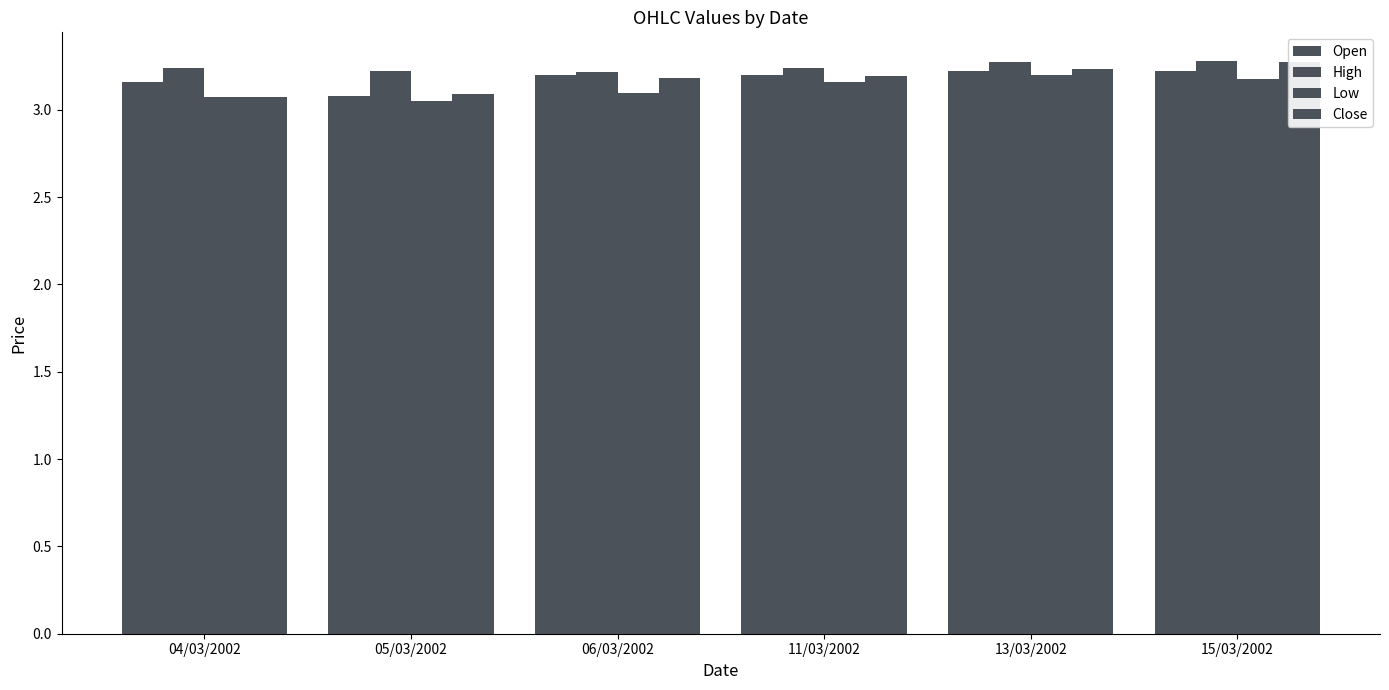

What is the sum of all Open values?

19.1